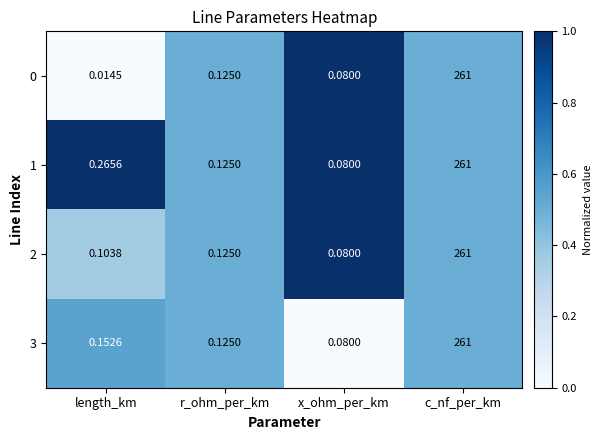

Which category has the lowest value across all series?

length_km